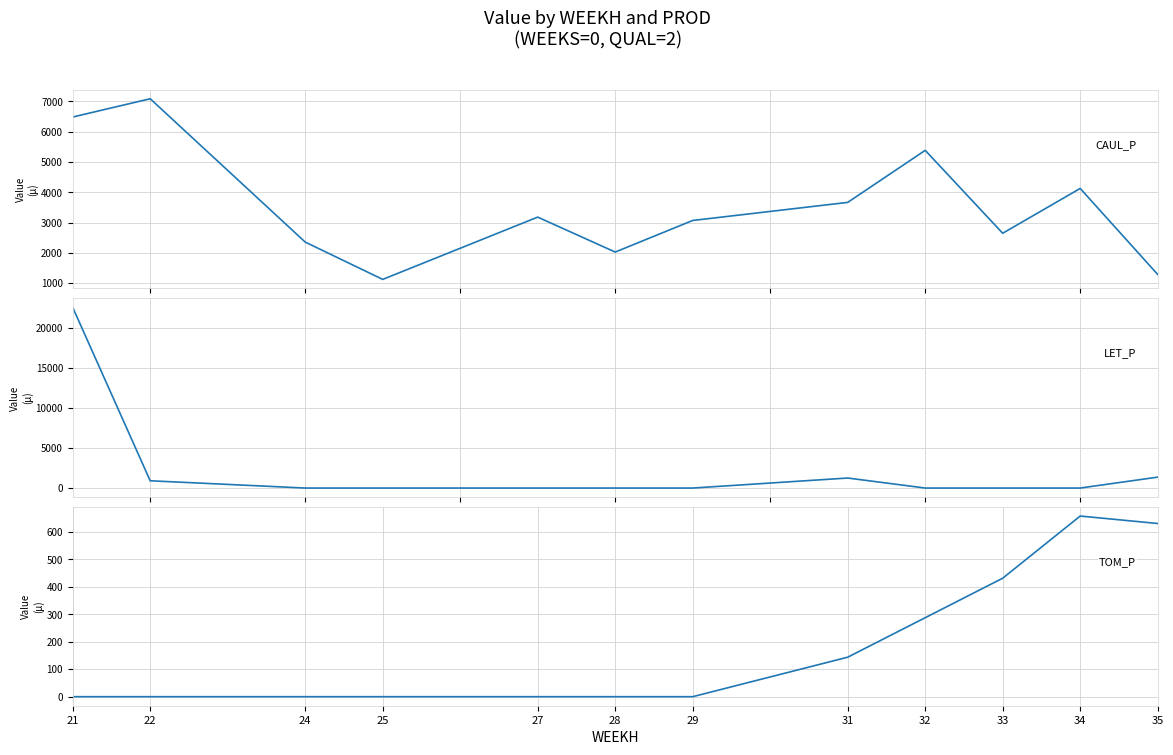

How many times do TOM_P and LET_P cross each other?

2